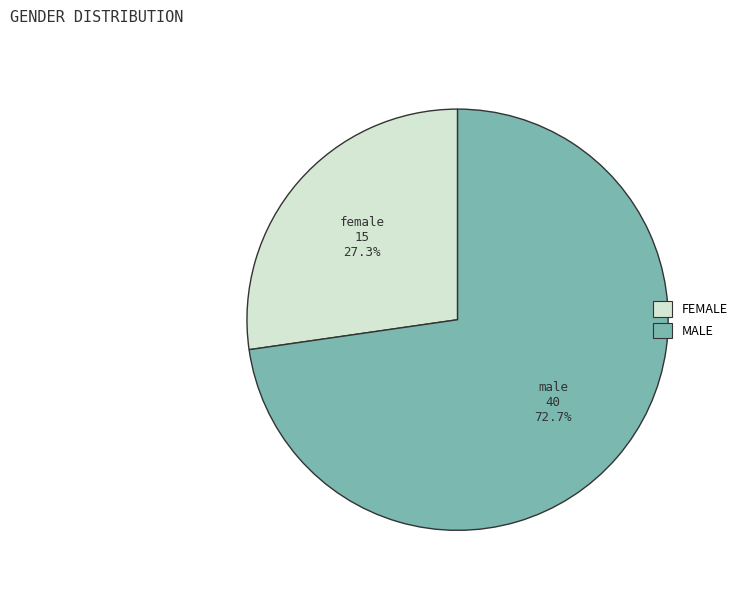

True or false: male accounts for 60% of the total.

False